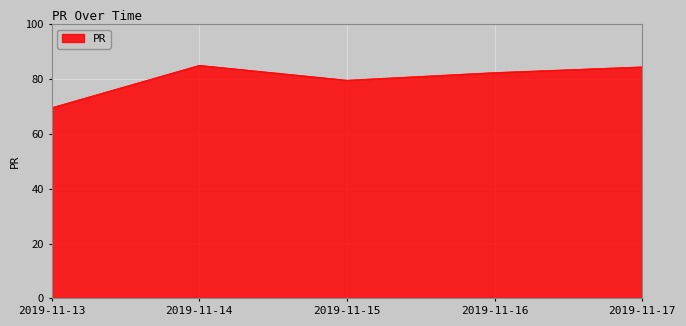

How many series are shown in this chart?

1